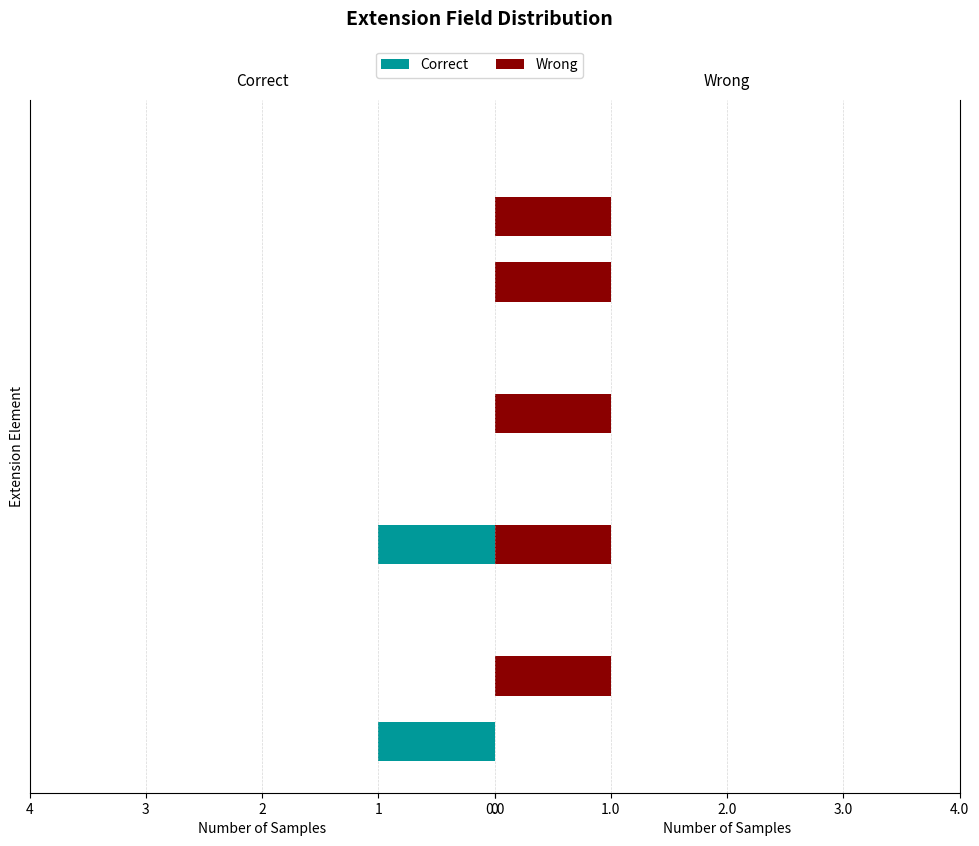

Does the chart contain stacked bars?

No